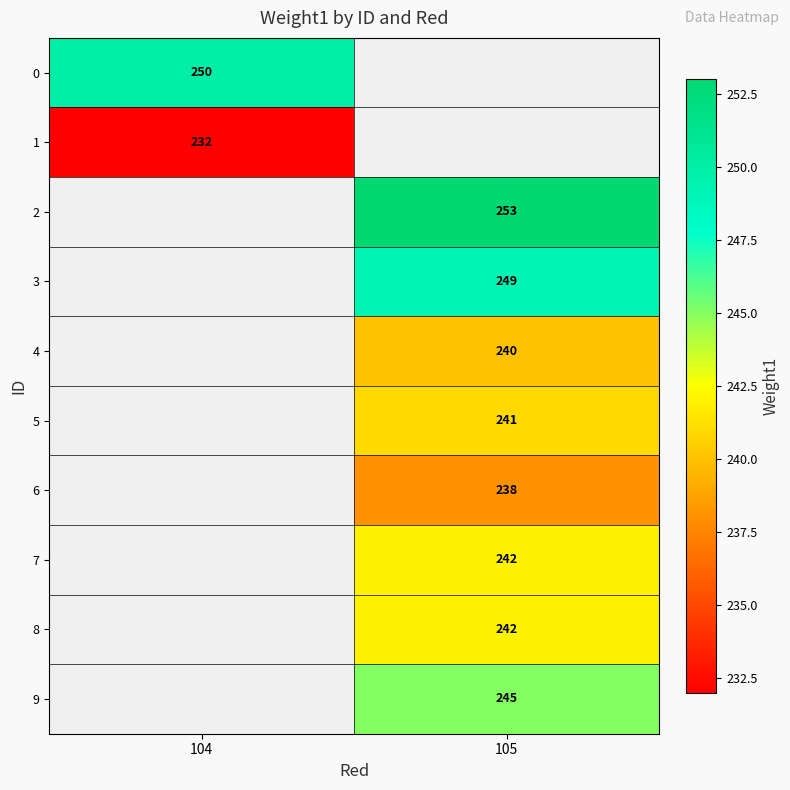

True or false: 8 has a value of 423 at 105.

False